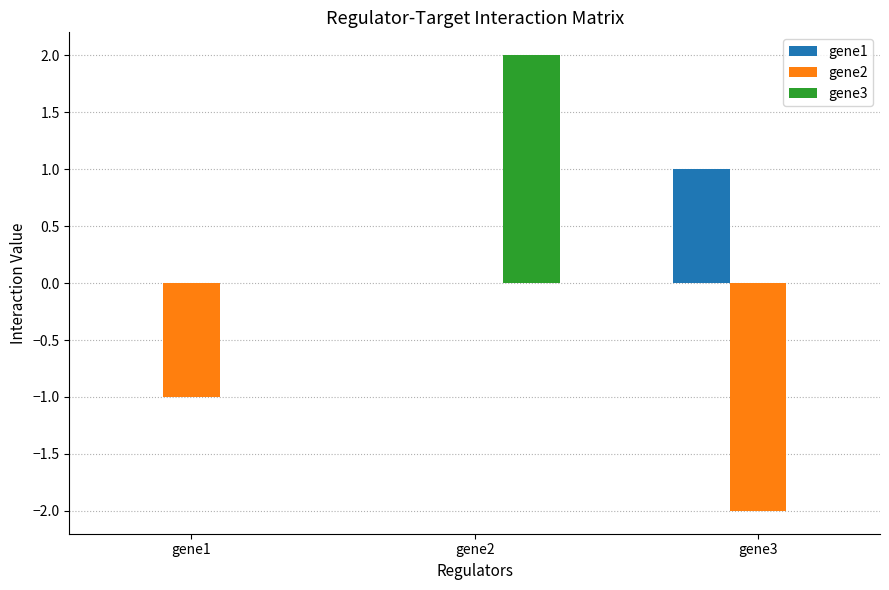

Which category has the highest value in the gene2 series?

gene2